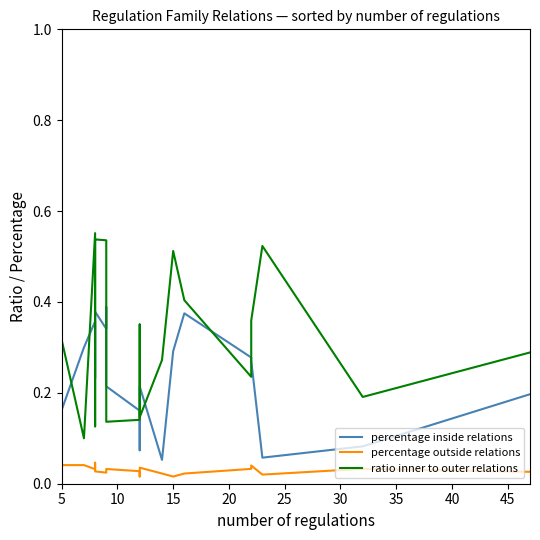

How many lines are shown in the chart?

3